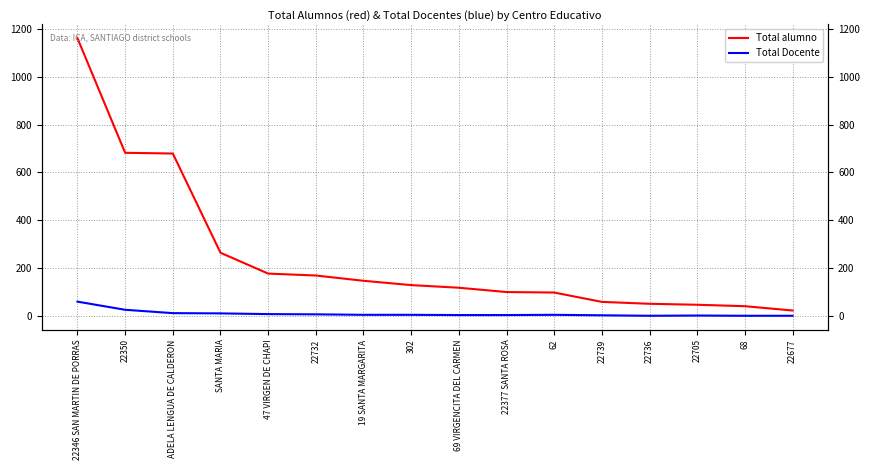

At ADELA LENGUA DE CALDERON, list the series in order from largest to smallest.

Total alumno, Total Docente